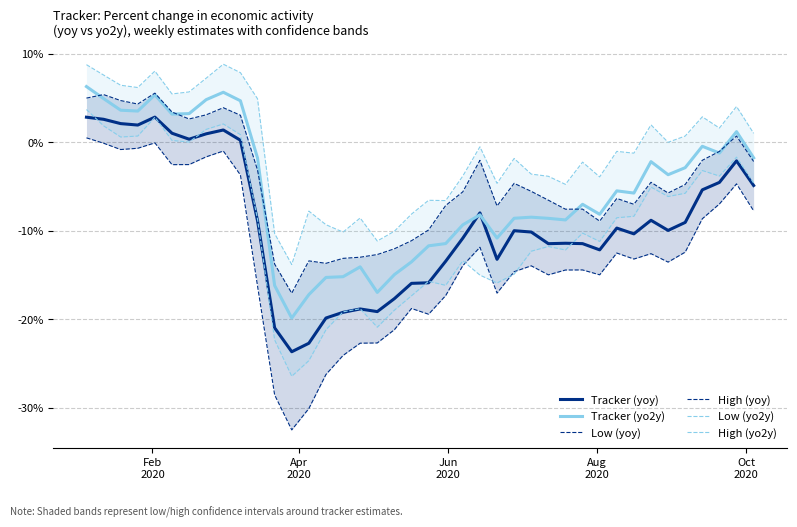

What is the difference between the maximum and minimum values in the Low (yoy) series?

33.0